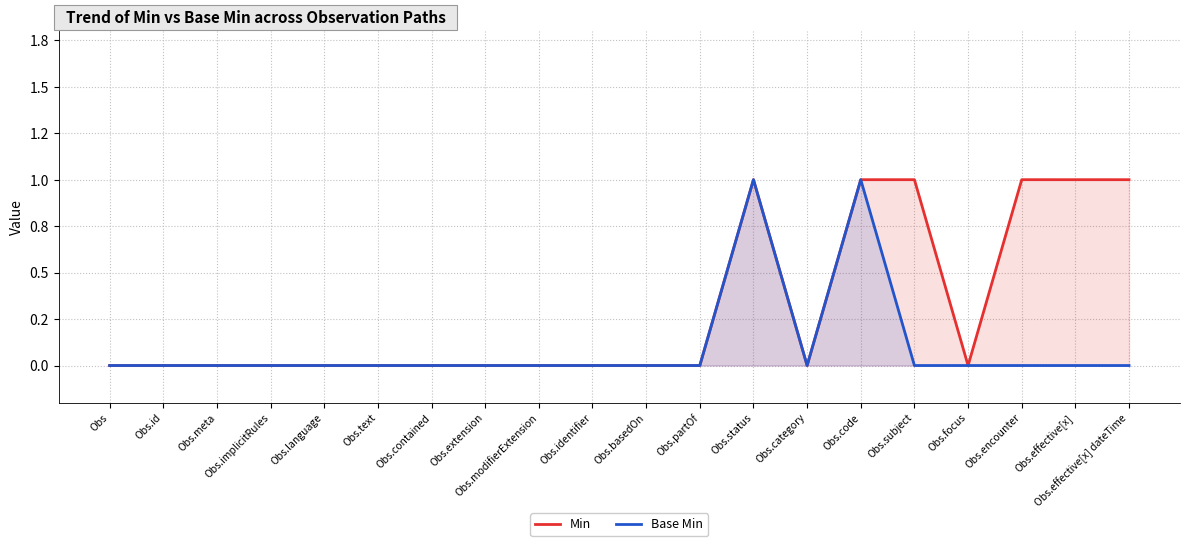

How many lines are shown in the chart?

2